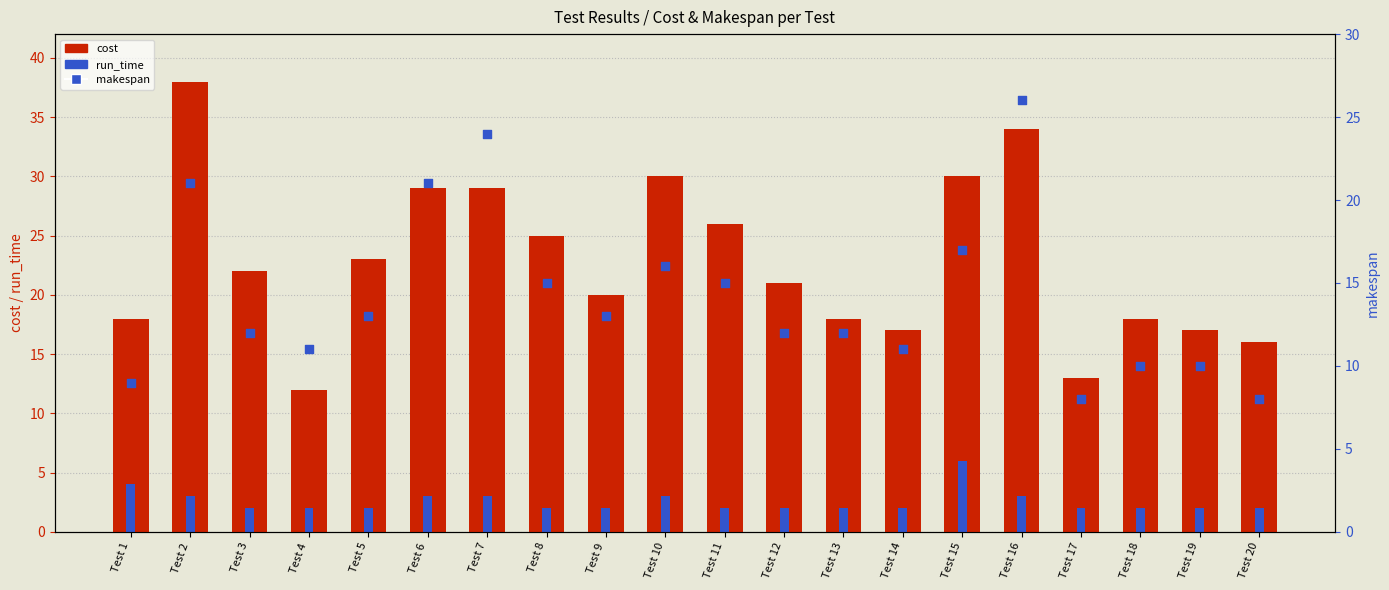

Which series contains the highest Y value?

cost